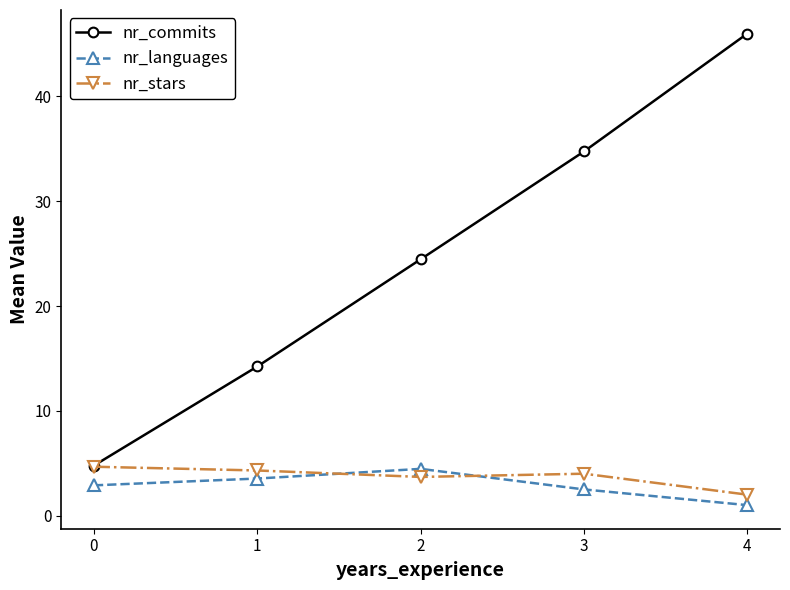

True or false: nr_languages has a value of 2.9 at 0.

True